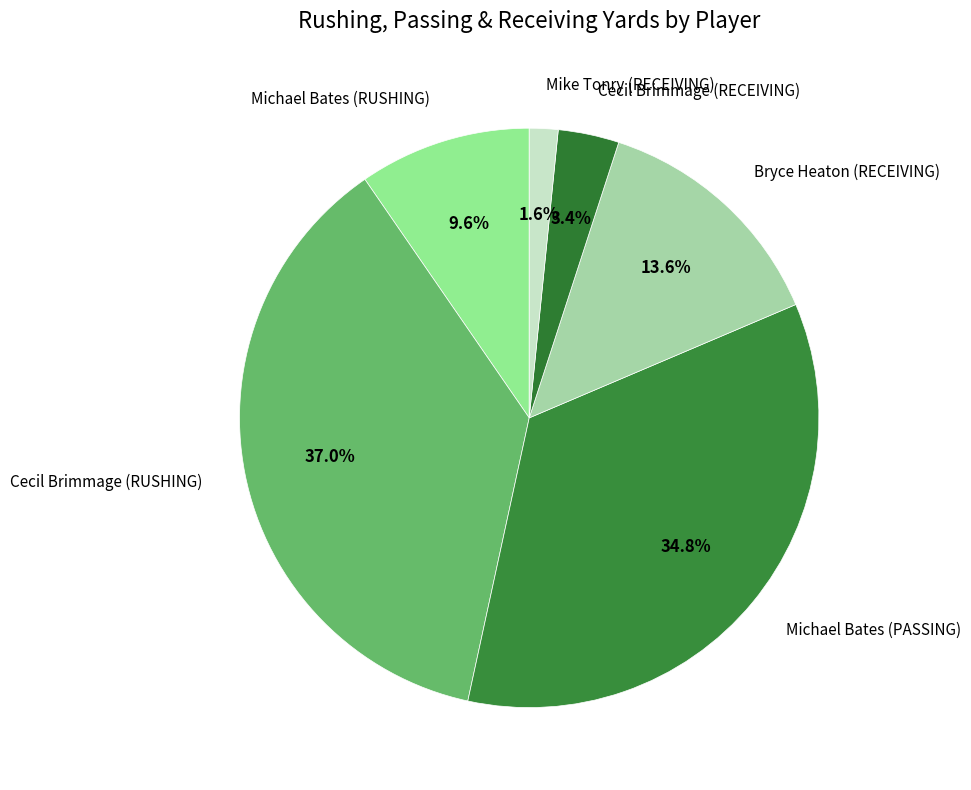

What is the ratio of the value at Bryce Heaton (RECEIVING) to the value at Michael Bates (RUSHING)?

1.4